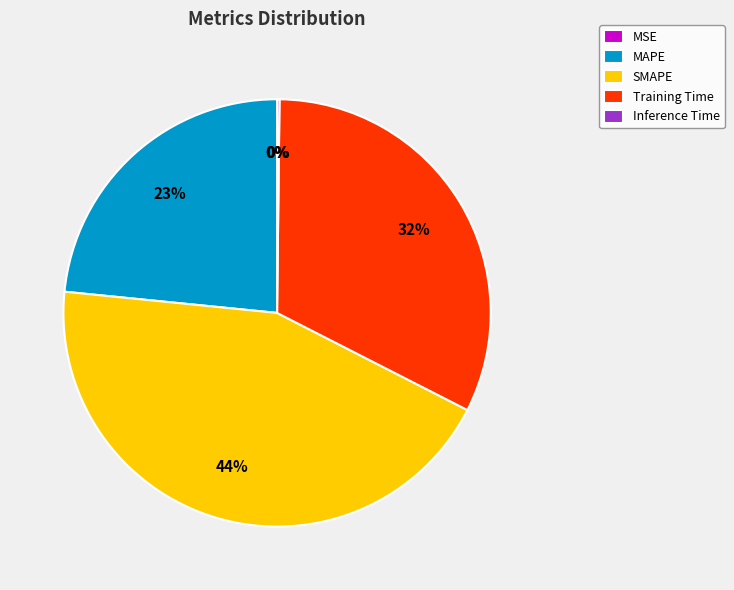

To the nearest percent, what is the difference between the SMAPE and MAPE slice percentages?

21%